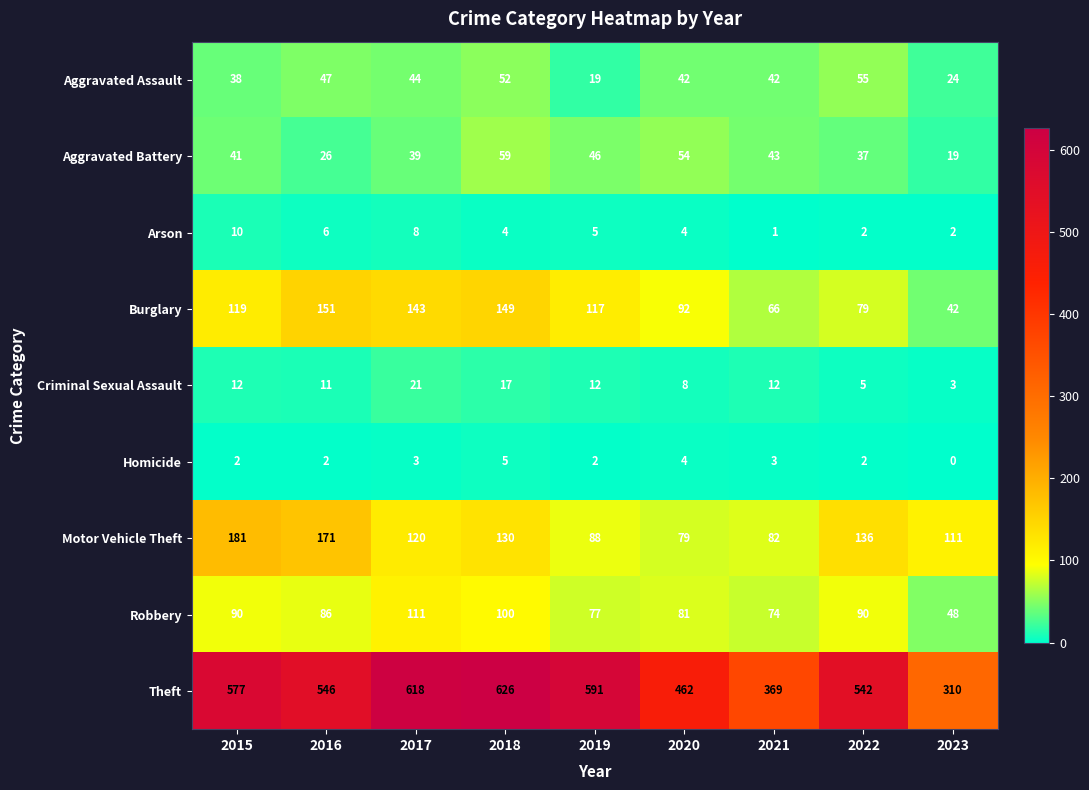

Which series has the widest spread of values?

Theft